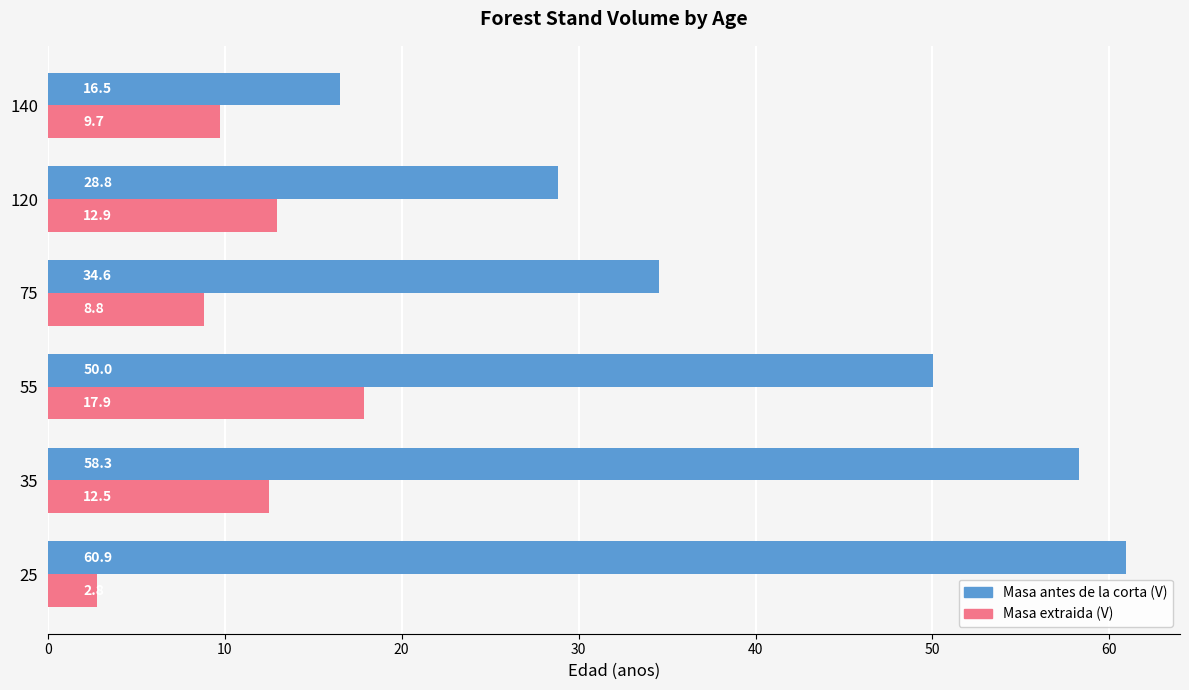

What is the average value of the Masa antes de la corta (V) series?

41.5